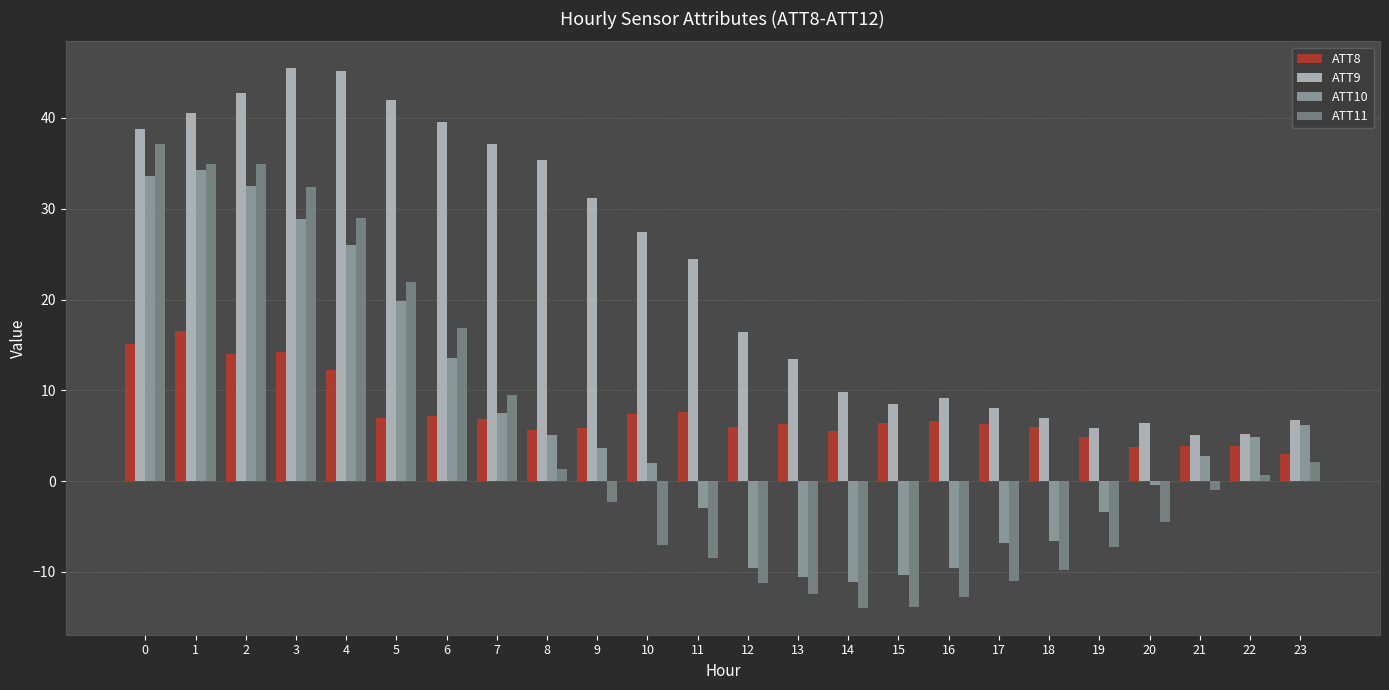

Which category has the highest value in the ATT10 series?

1